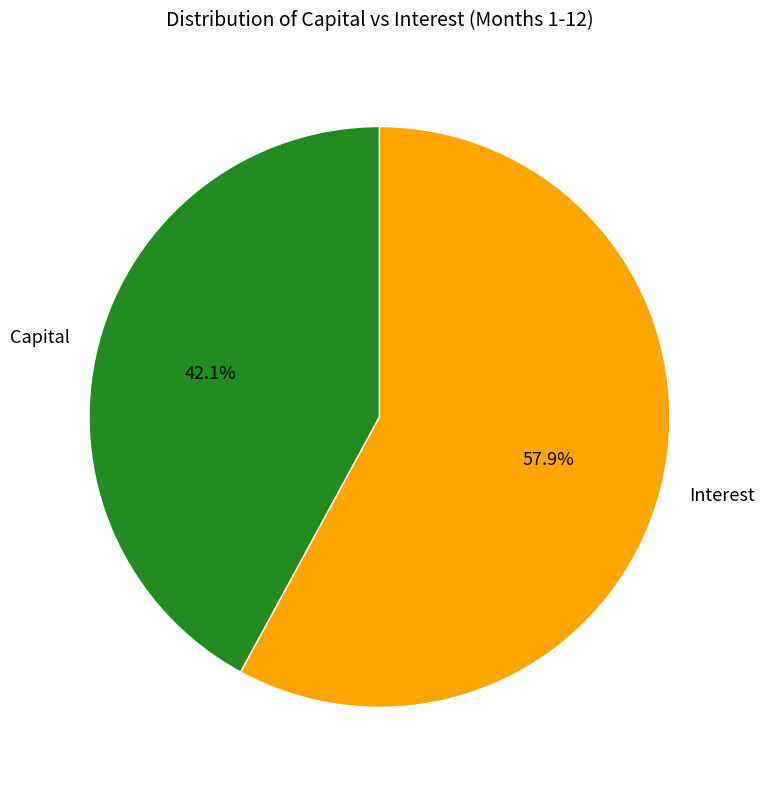

Approximately how many times larger is the value at Capital compared to Interest?

0.7